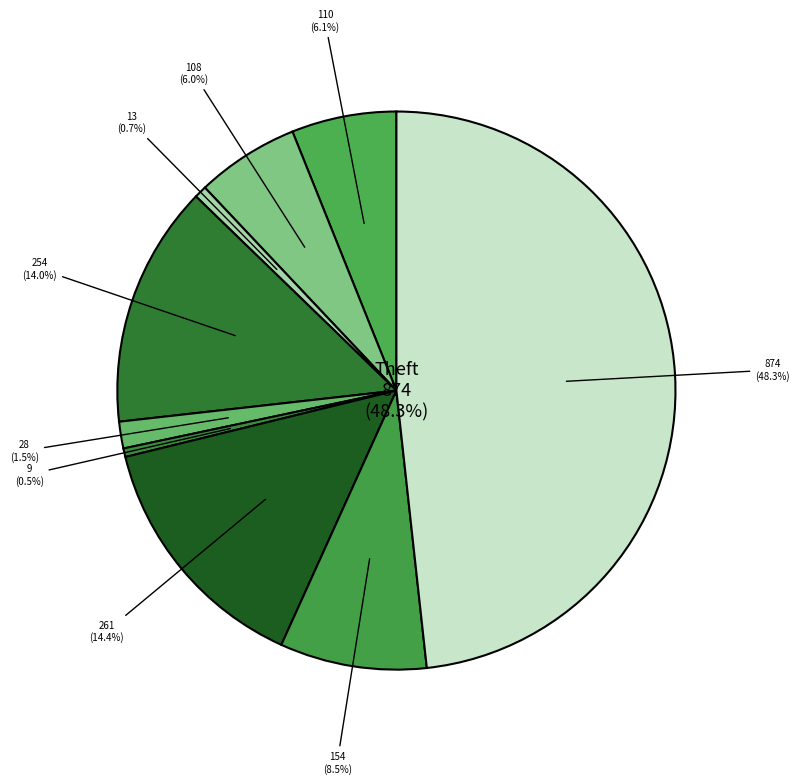

What is the largest slice in the pie chart?

Theft